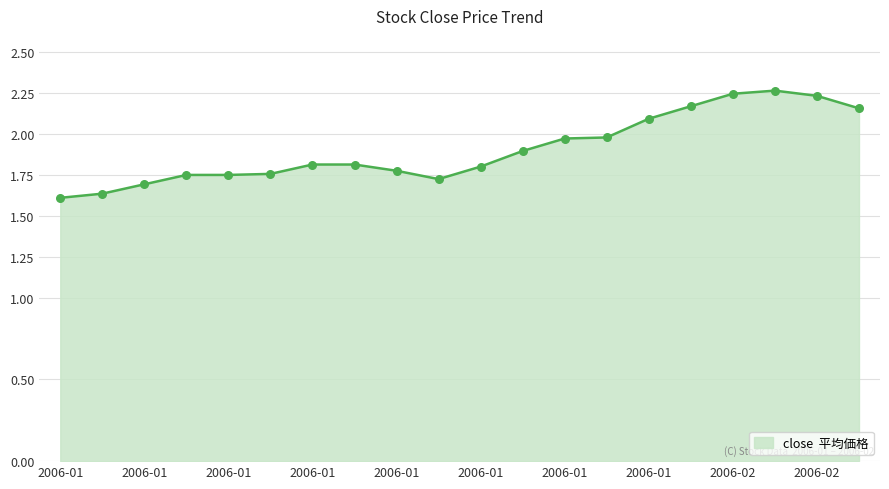

What is the difference between the maximum and minimum values?

0.7